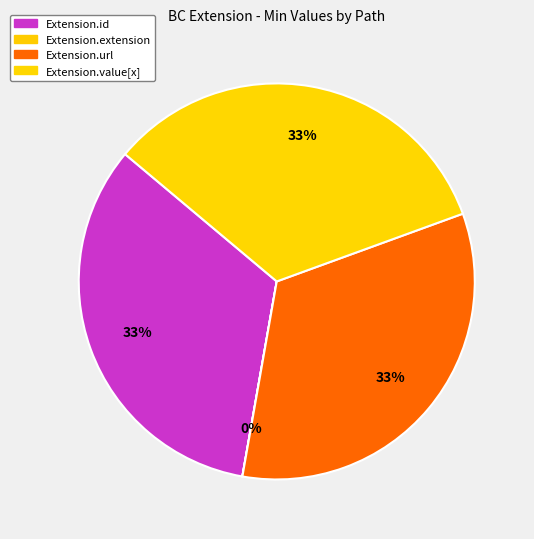

Does any single category account for the majority?

No